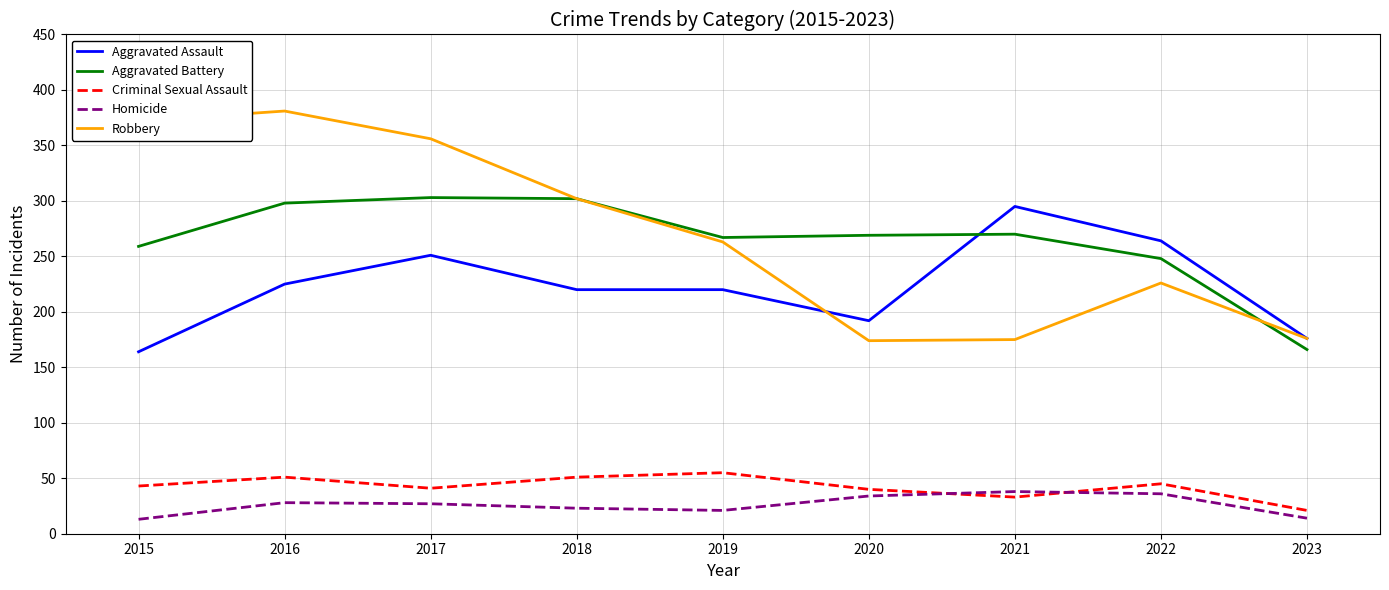

Is it true that Aggravated Battery equals 303 at 2017?

True